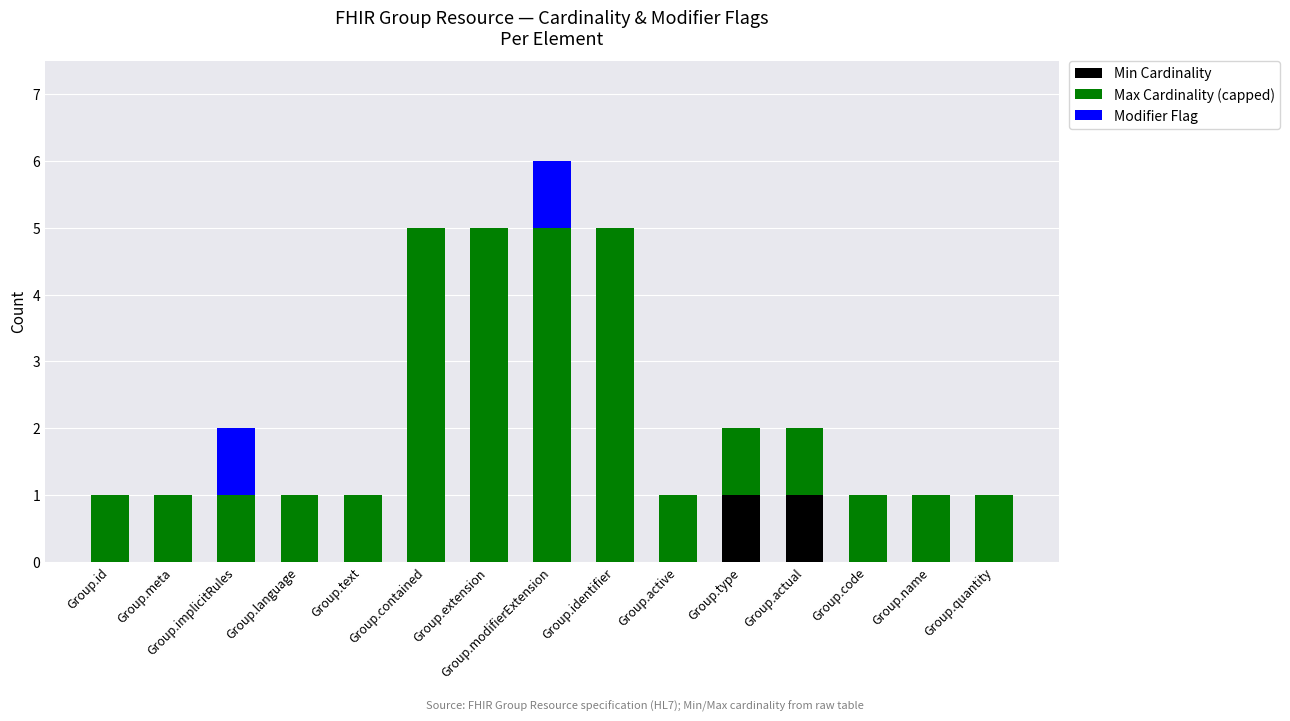

Does the chart contain stacked bars?

Yes